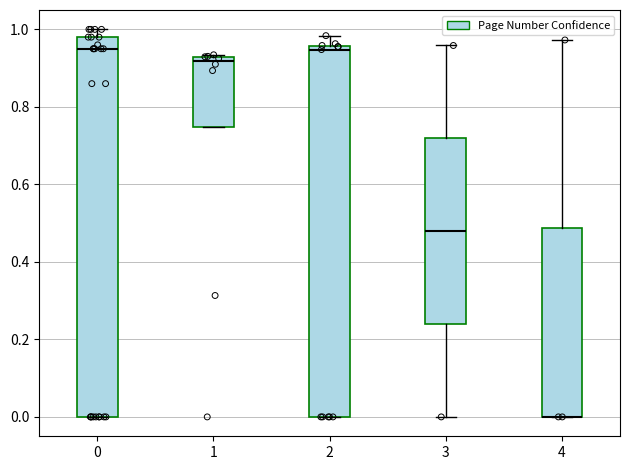

Where is the upper edge of the box at x = 0 on the y-axis? The values are not printed on the chart, so give them approximately, as read against the axis.

0.98